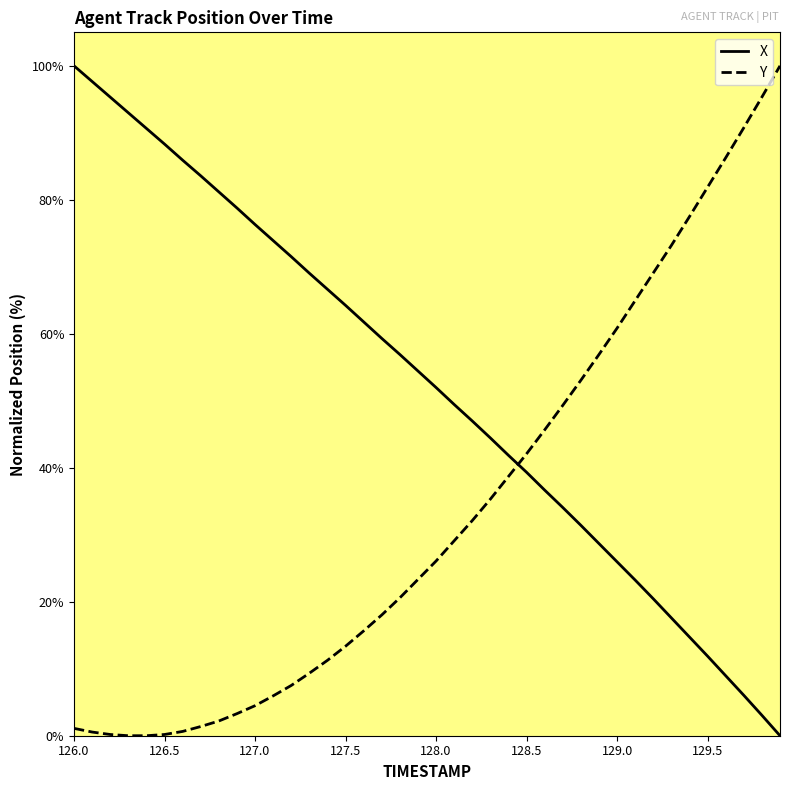

True or false: X and Y intersect in this chart.

True